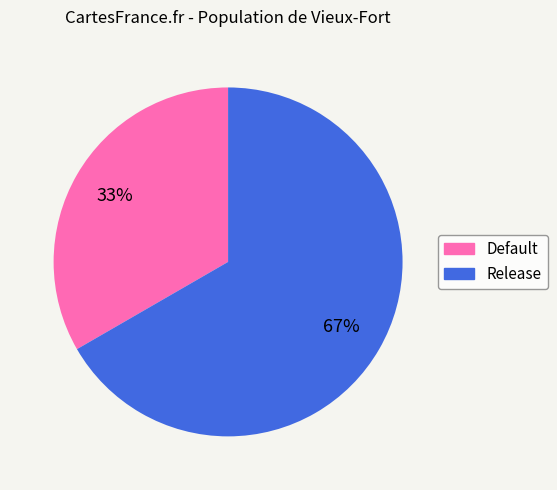

What is the smallest slice in the pie chart?

Default